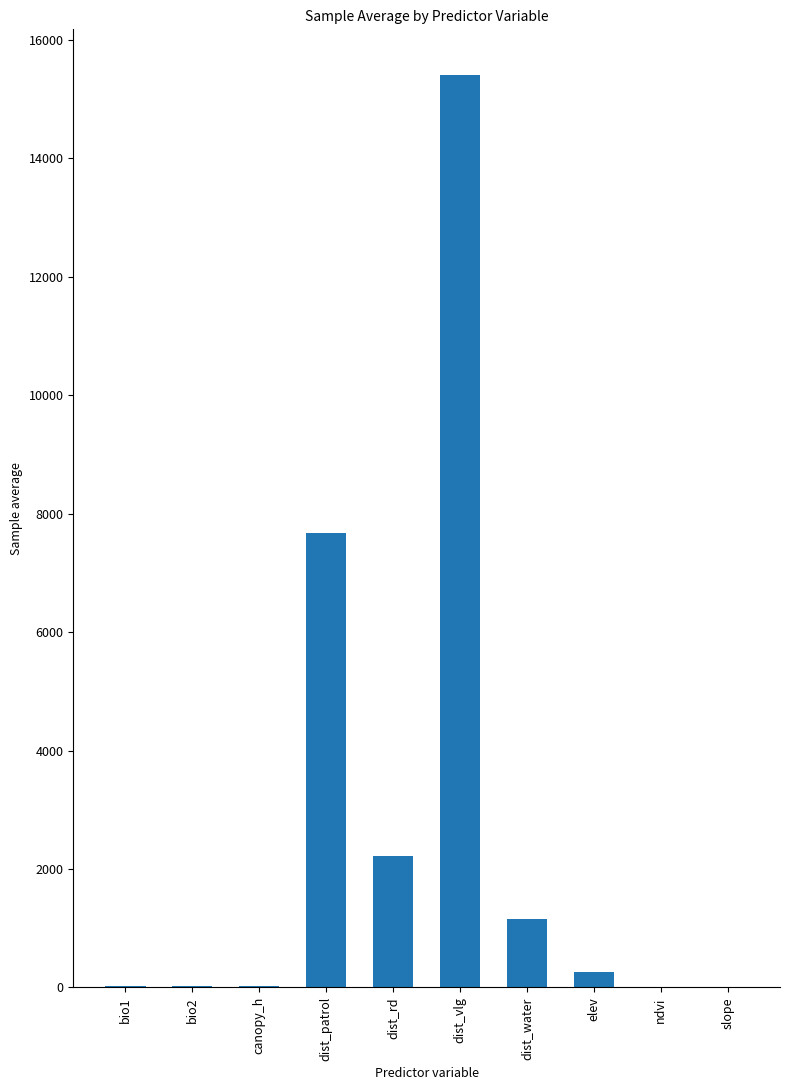

What is the sum of all values?

26798.3